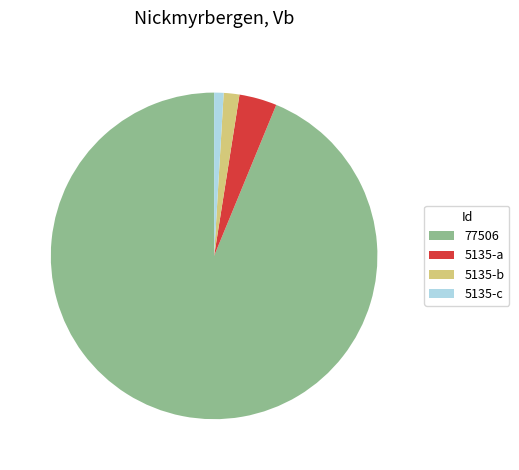

True or false: 5135-b accounts for 2% of the total.

True